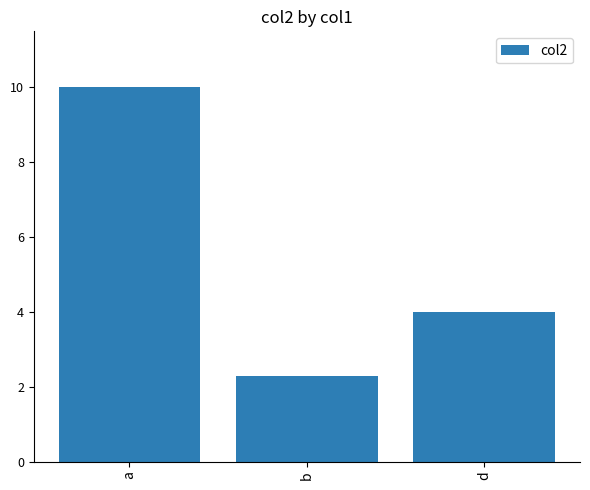

What is the sum of the values at d and b?

6.3